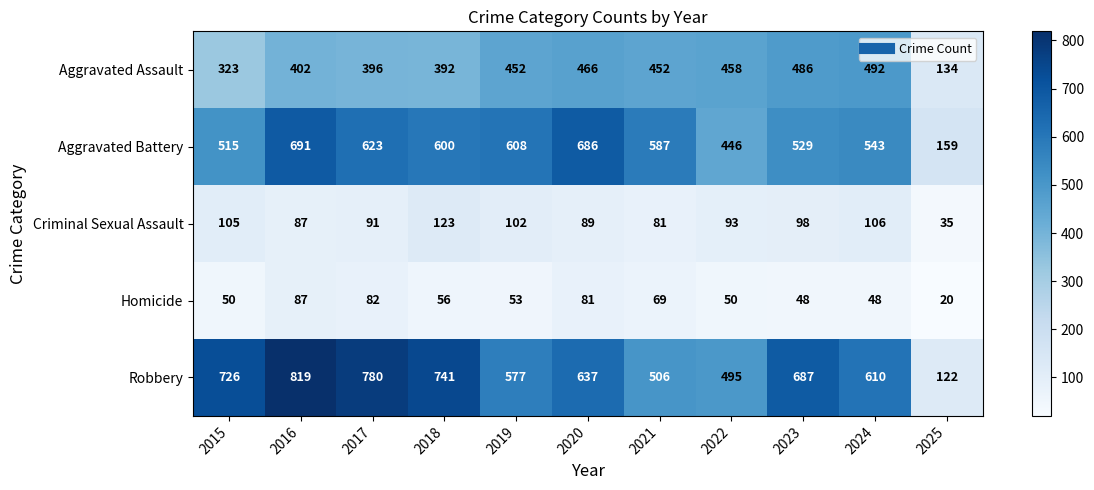

What is the minimum value shown in the chart?

20